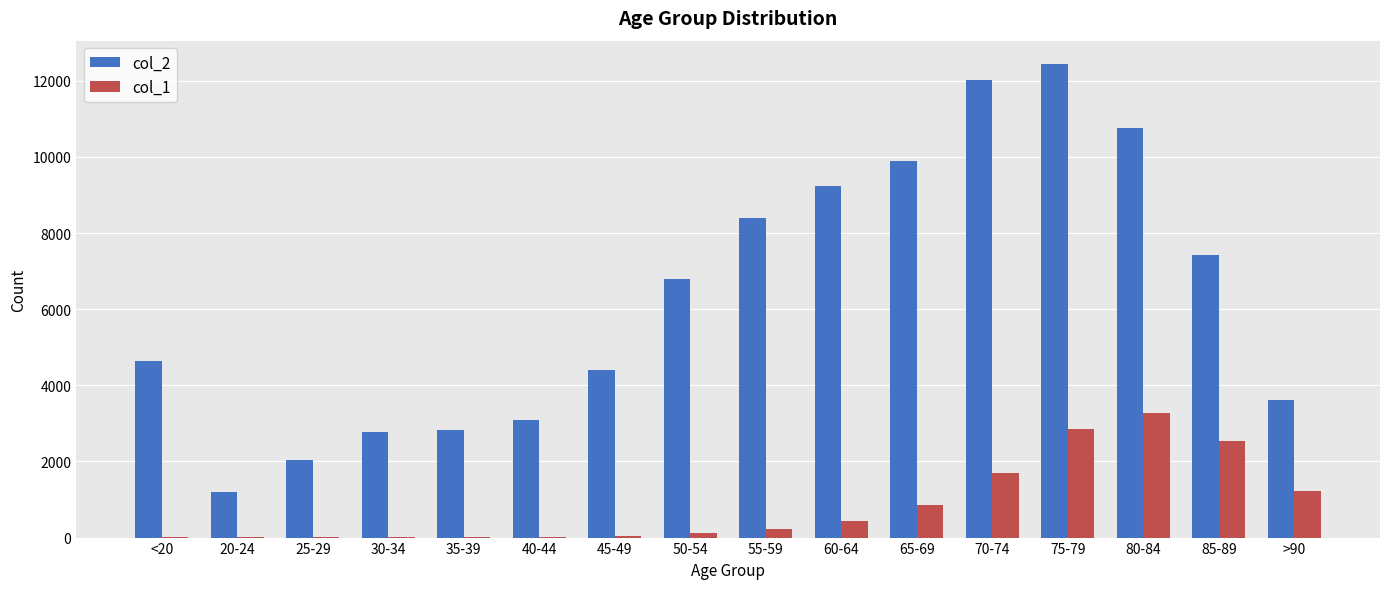

Which series has the largest total across all categories?

col_2